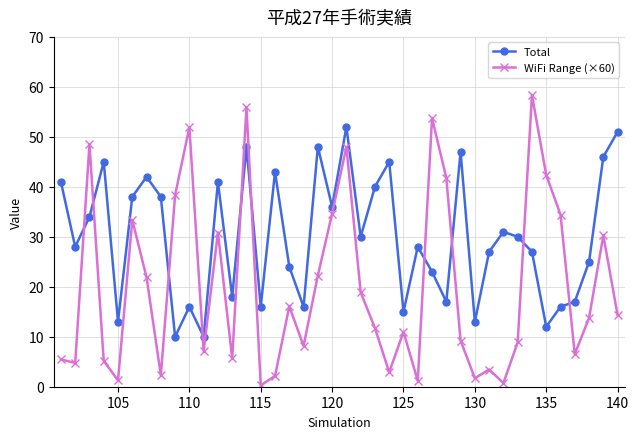

How many intersections are there between Total and WiFi Range (×60)?

10